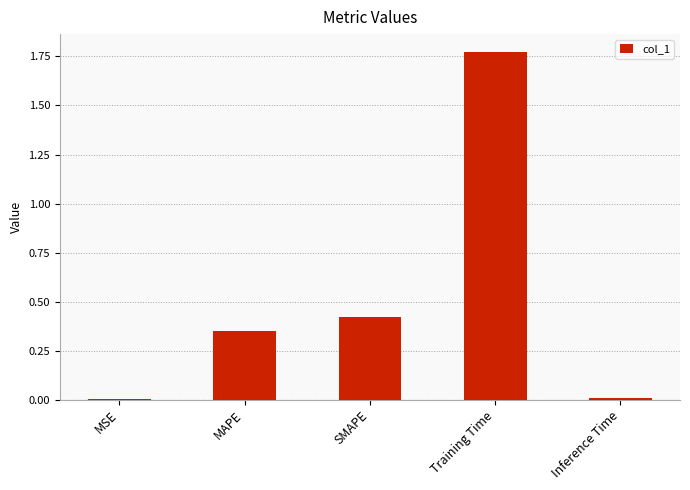

Is it true that the value at Training Time is 1.0?

False